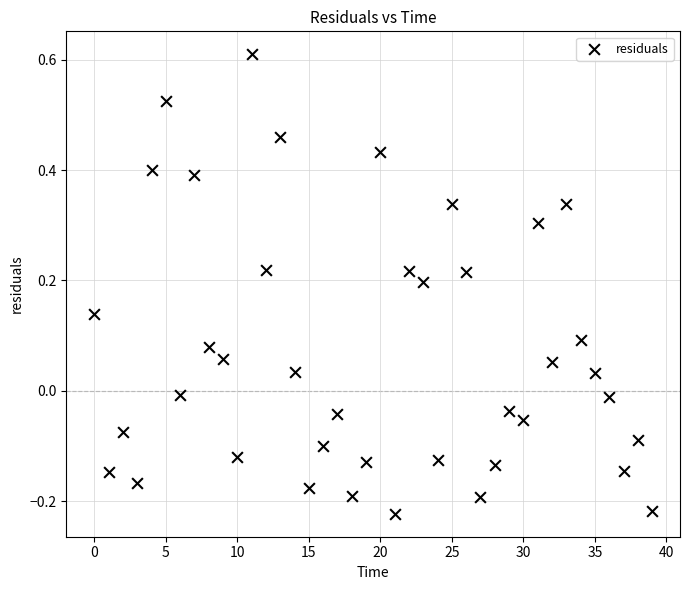

What is the range of Y values (max minus min)?

0.8